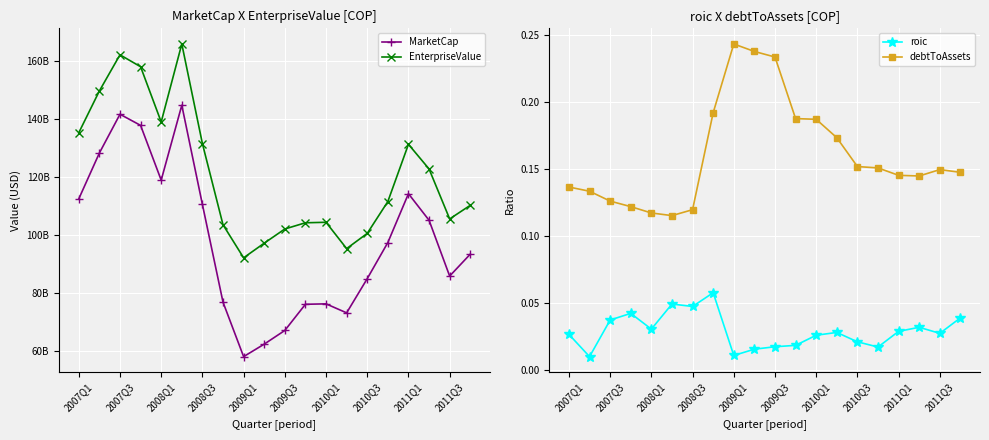

The value of debtToAssets at 2008Q1 is 0.0. True or false?

False